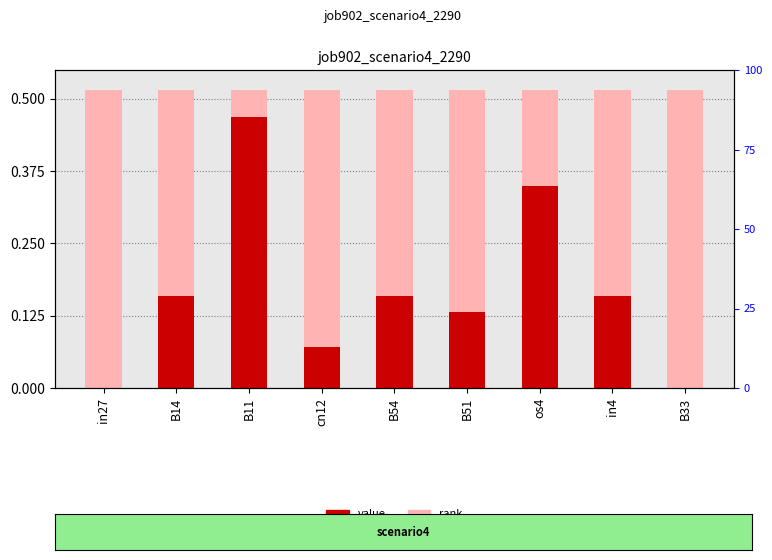

Reading left to right, extract all data points from this chart.

in27=0.0	B14=0.2	B11=0.5	cn12=0.1	B54=0.2	B51=0.1	os4=0.3	in4=0.2	B33=0.0